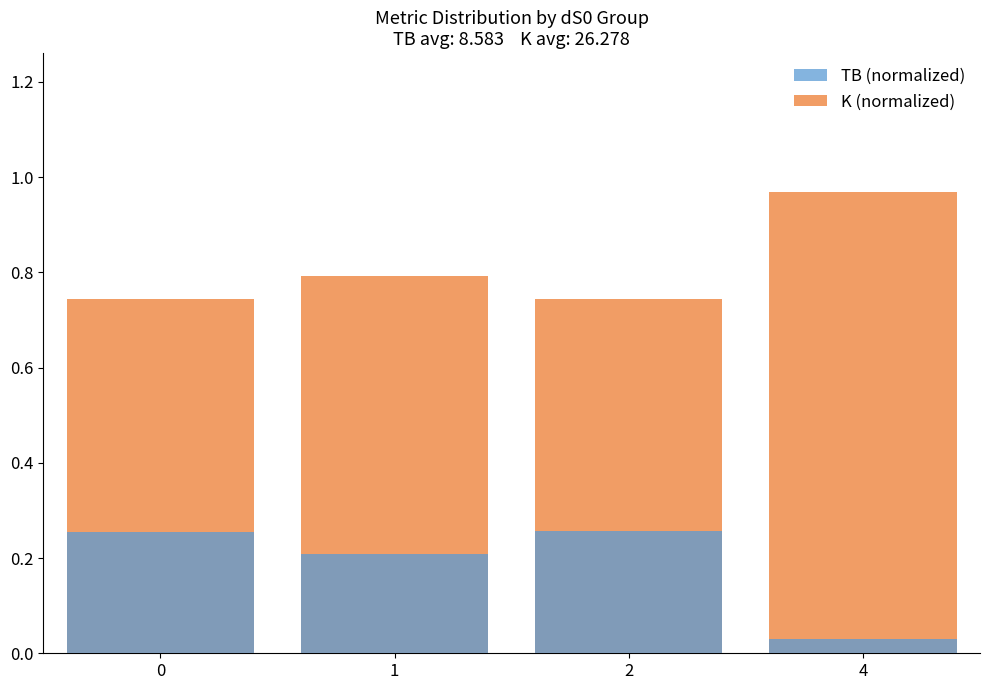

What value does the TB (normalized) series have at 1?

0.2